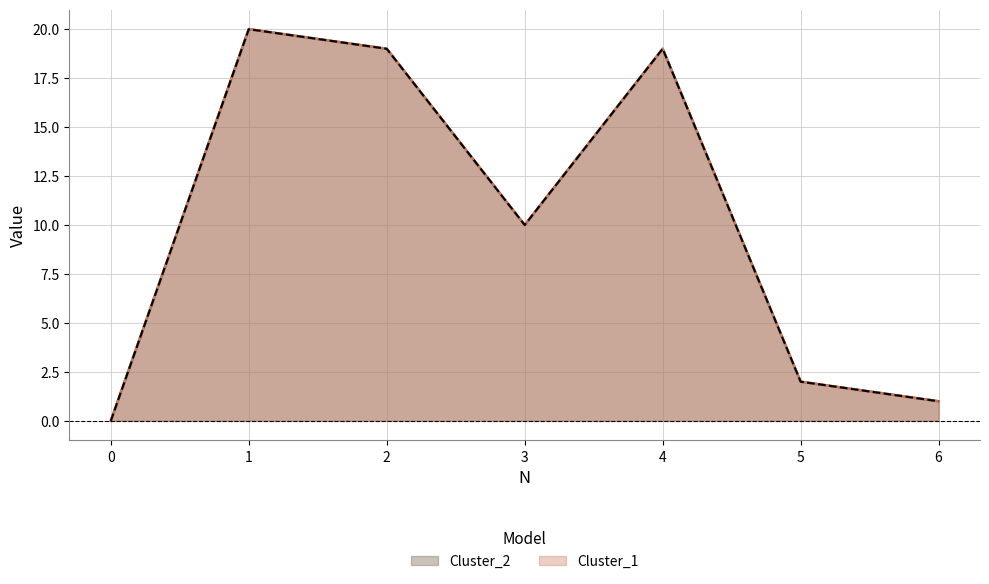

True or false: Cluster_1 and Cluster_2 cross at least once.

False